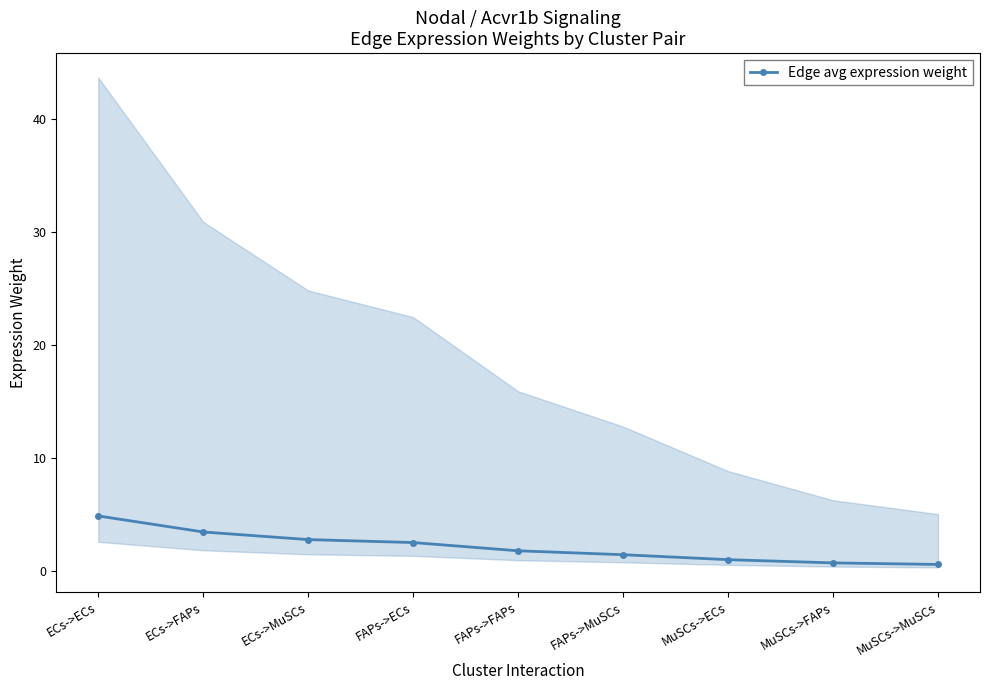

The value at FAPs->FAPs is 1.8. True or false?

True